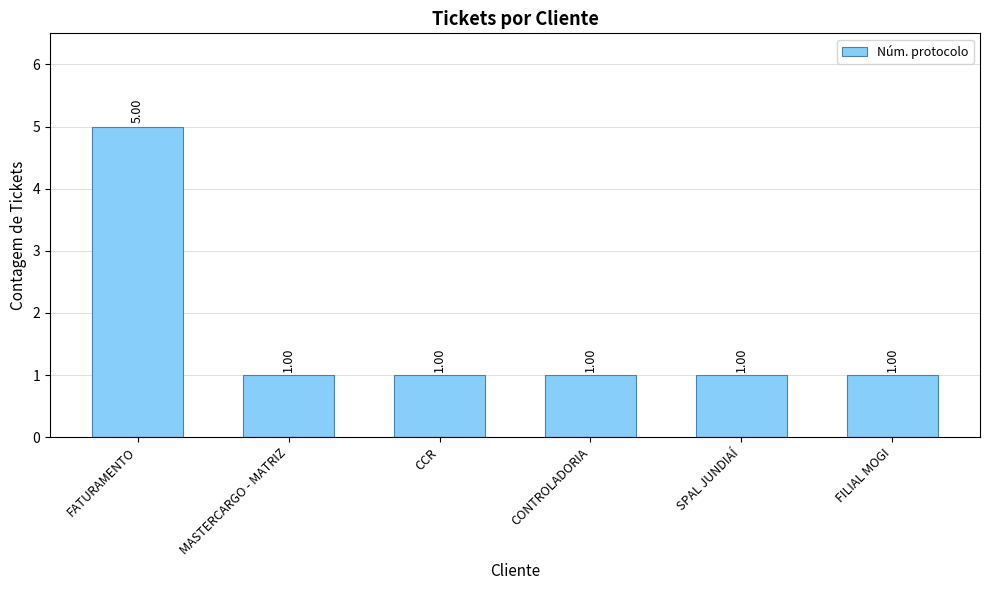

What is the label of the 6th bar from the left?

FILIAL MOGI